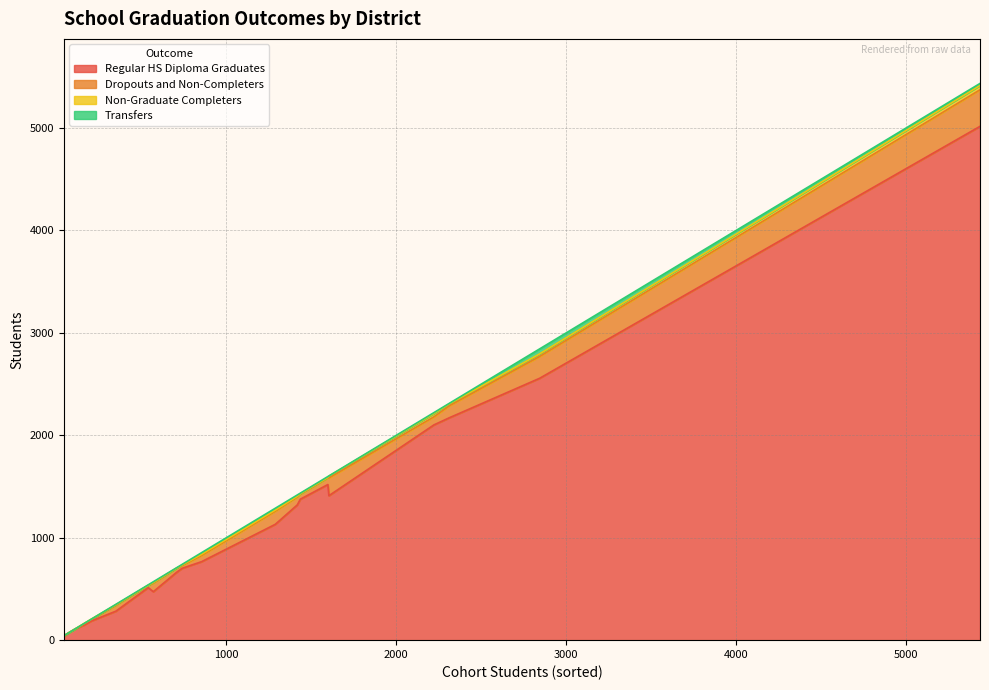

What is the highest value of the Regular HS Diploma Graduates series?

5015